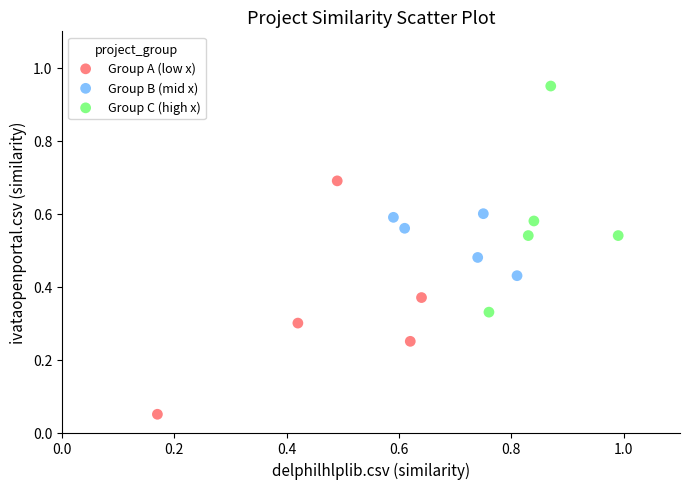

What are all the series names shown in the legend?

Group A (low x), Group B (mid x), Group C (high x)